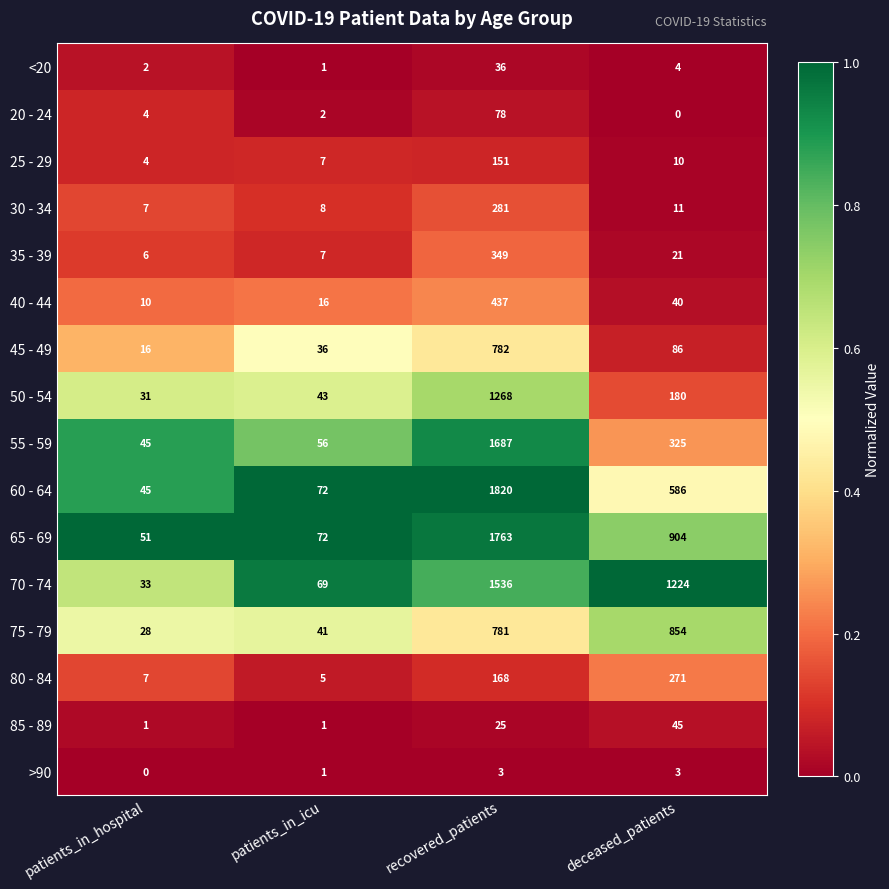

The 30 - 34 series shows 11 at deceased_patients. True or false?

True